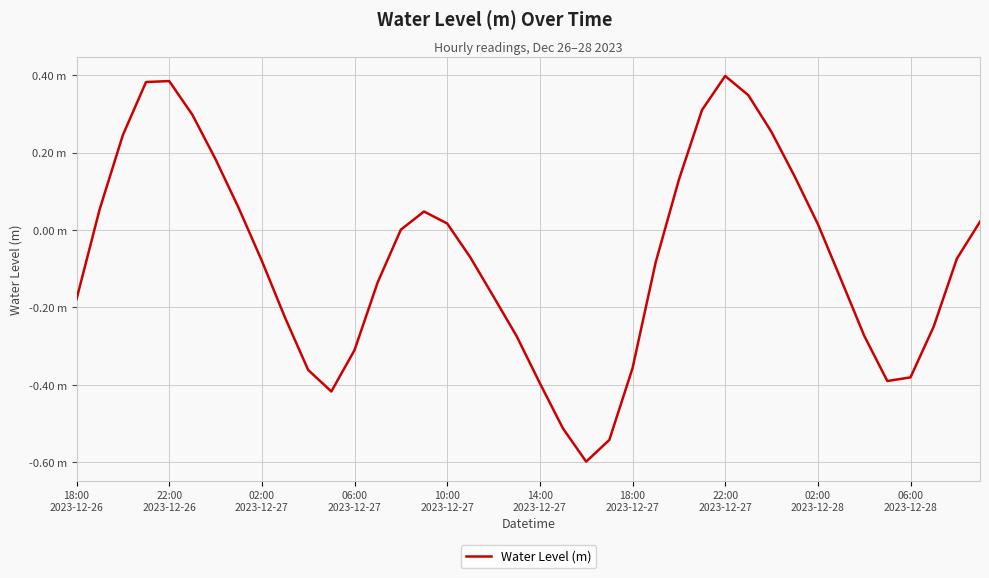

At which category does the data reach its first local valley?

11